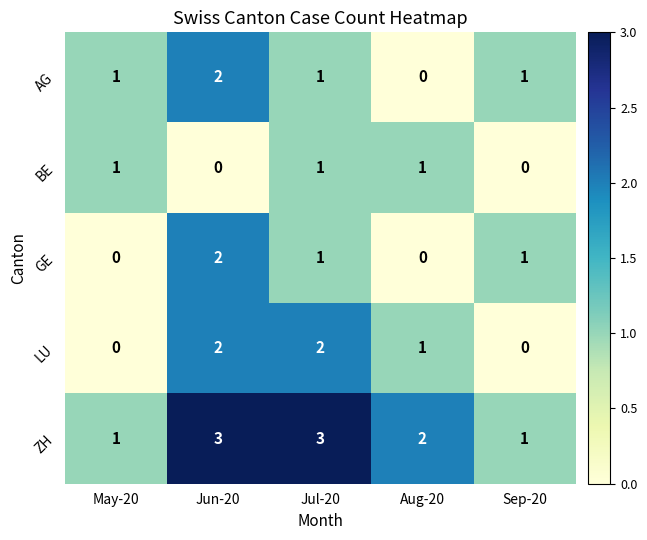

What is the sum of the ZH values at Jun-20 and May-20?

4